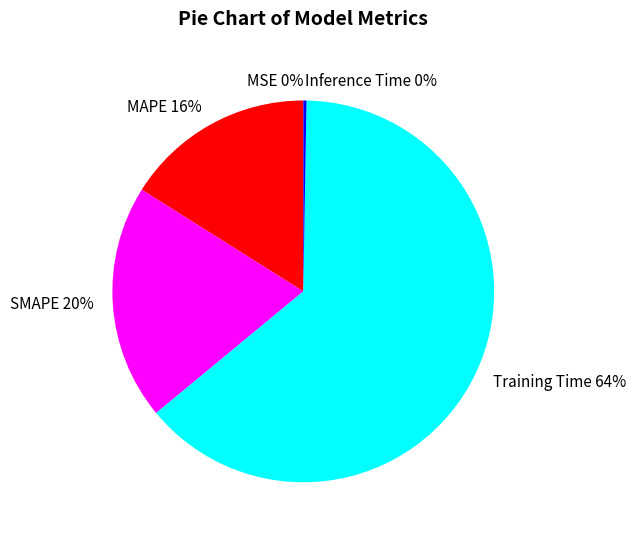

True or false: MAPE accounts for 16% of the total.

True